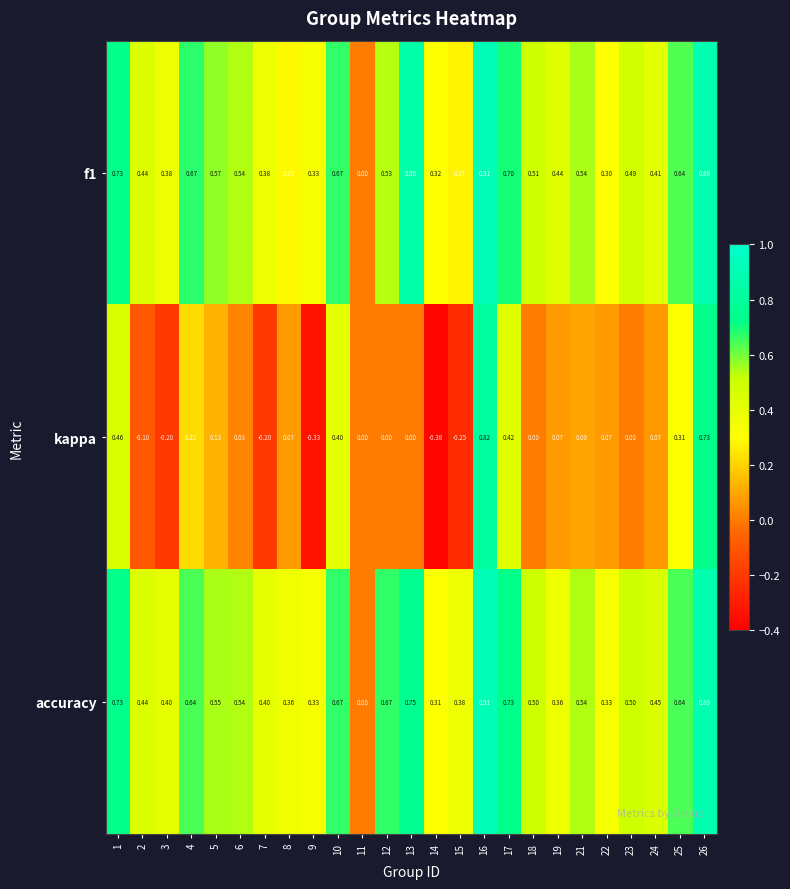

What is the total value across all series at 15?

0.4